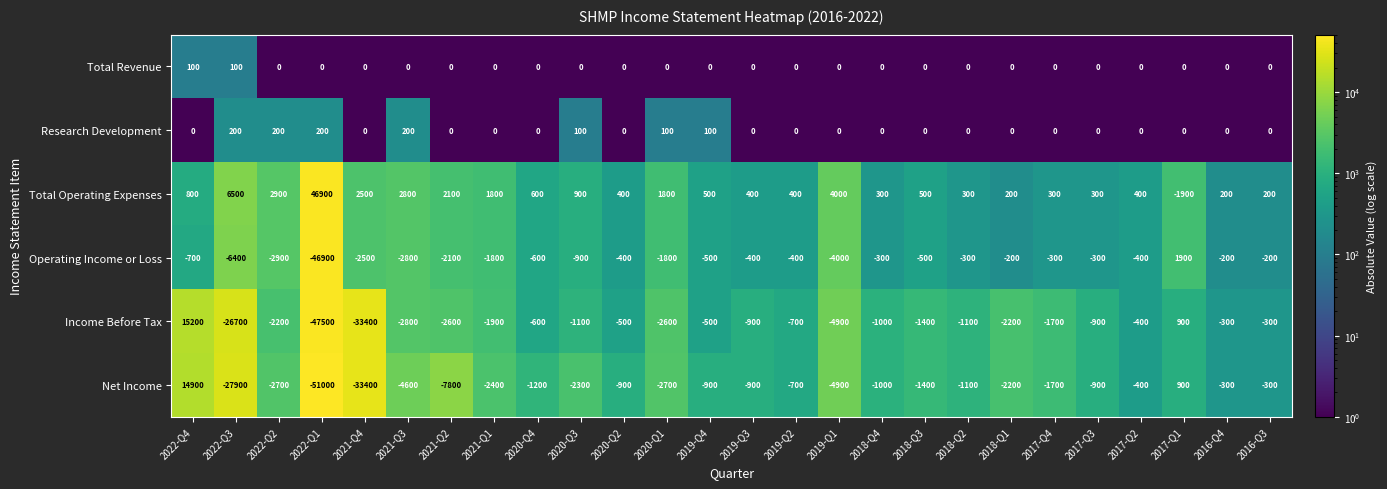

How many categories are shown in the chart?

26